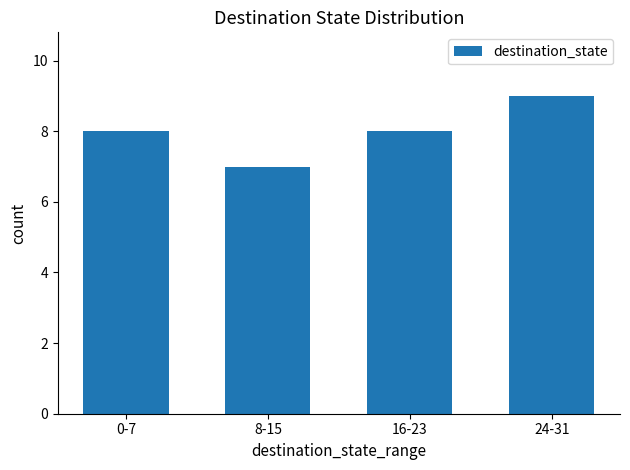

Which label corresponds to the smallest value in the chart?

8-15